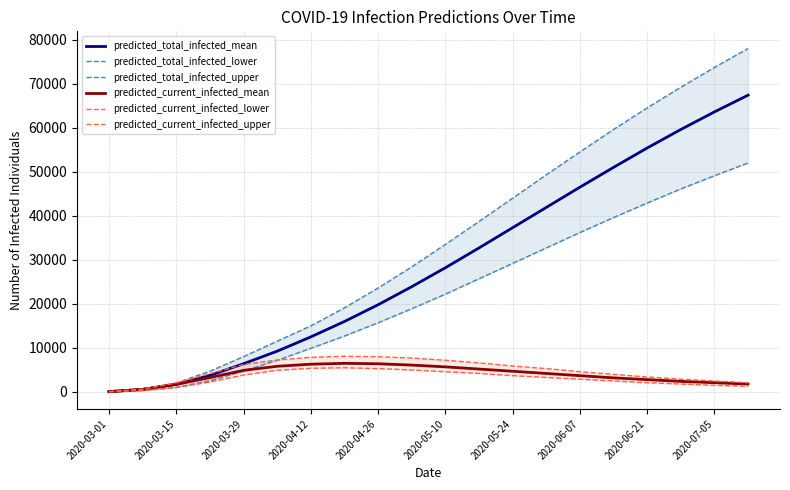

At how many categories does at least one series exceed 54078?

6